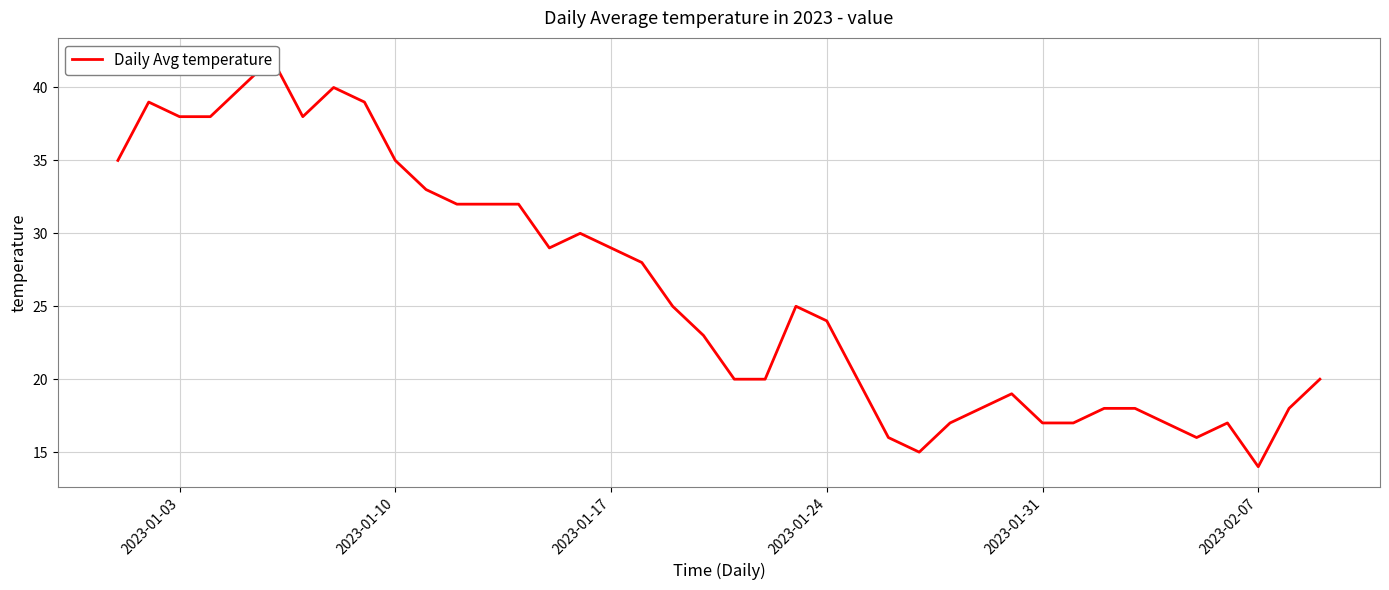

The chart shows a value of 60 at 2023-01-10. True or false?

False